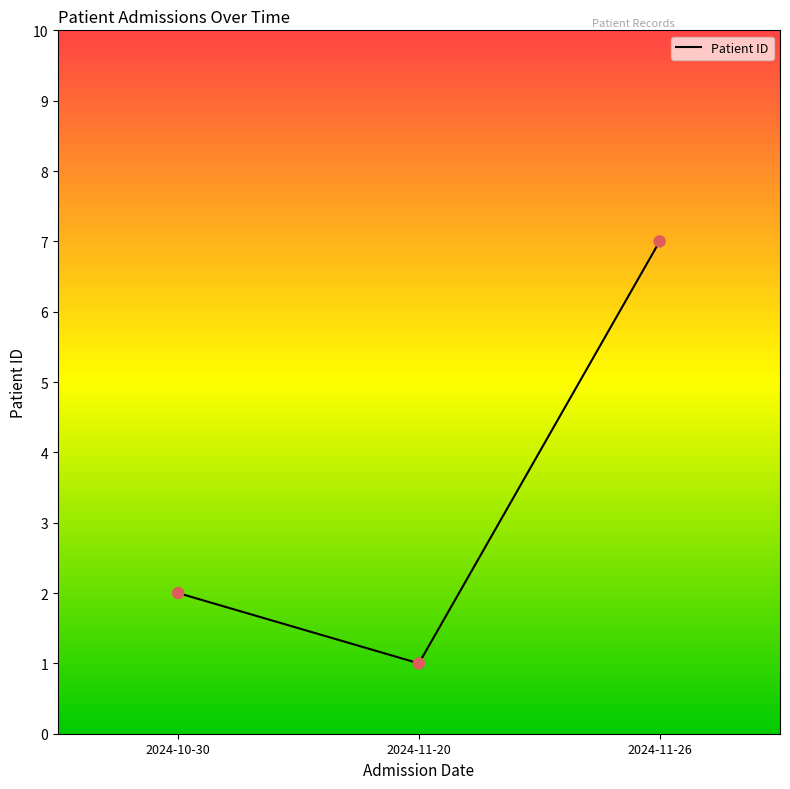

Between 2024-10-30 and 2024-11-20, which is larger?

2024-10-30